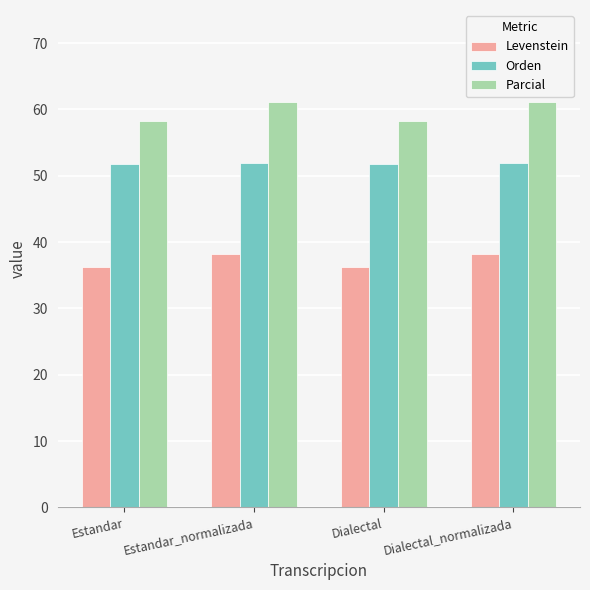

What is the difference between the maximum and minimum values in the Levenstein series?

1.9